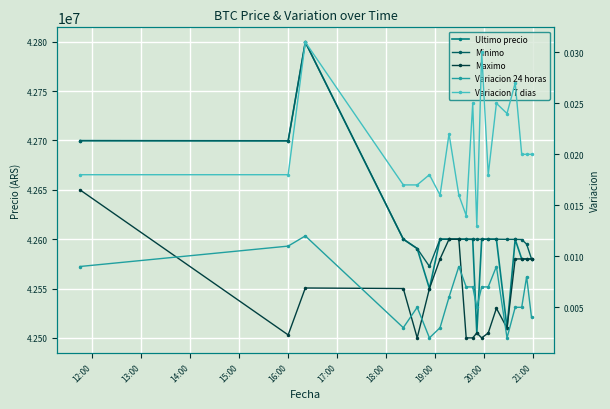

Does the chart display data point markers on the line(s)?

Yes